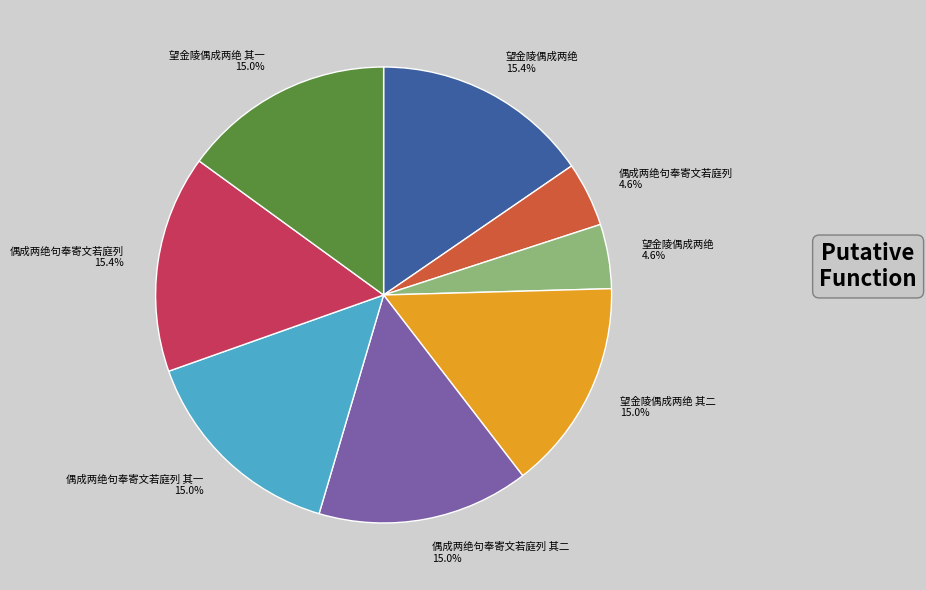

Combined, do 偶成两绝句奉寄文若庭列 4.6% and 偶成两绝句奉寄文若庭列 15.4% account for over 50%?

No